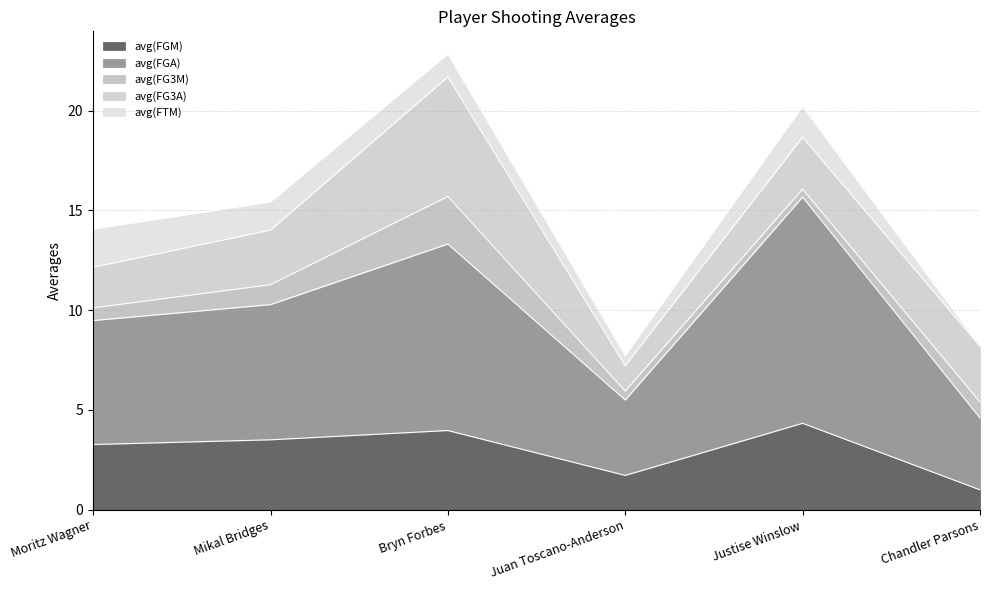

Is it true that avg(FG3A) equals 2.6 at Justise Winslow?

True